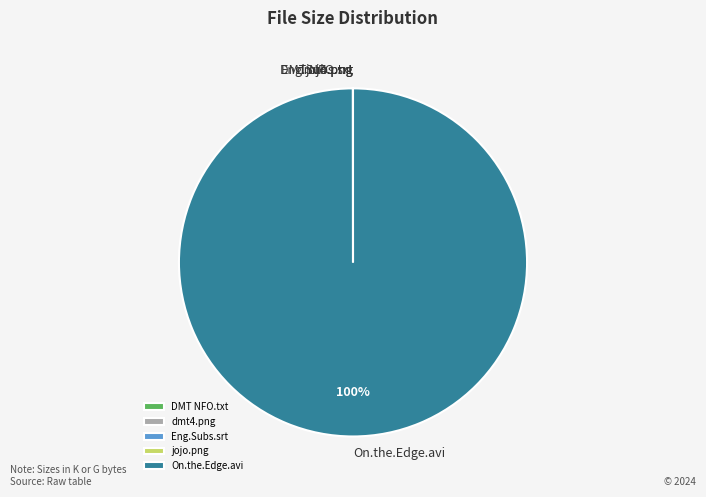

Does any single category account for the majority?

Yes